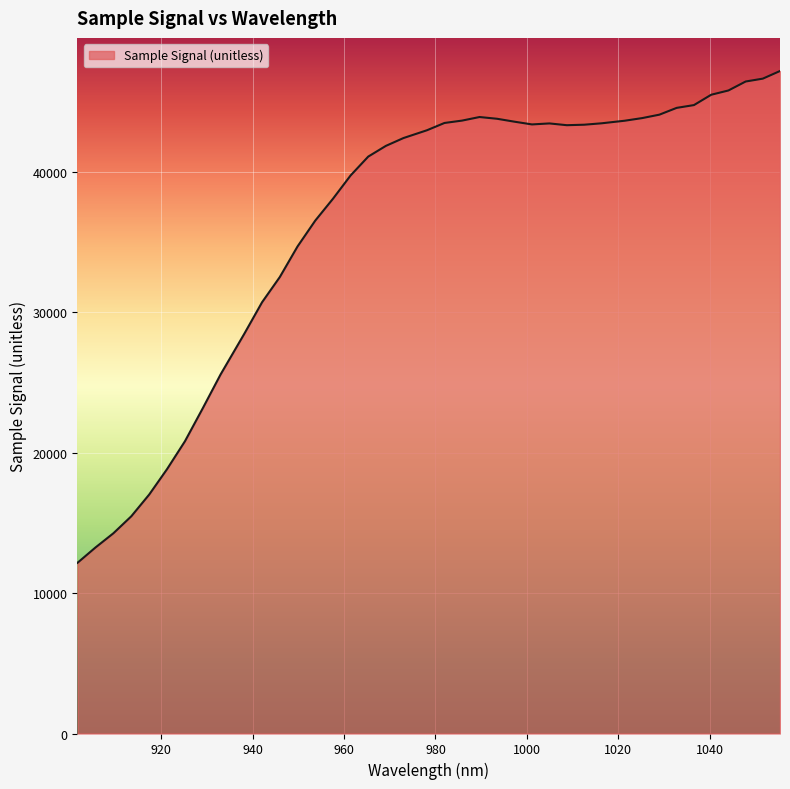

What is the difference between the maximum and minimum values?

35026